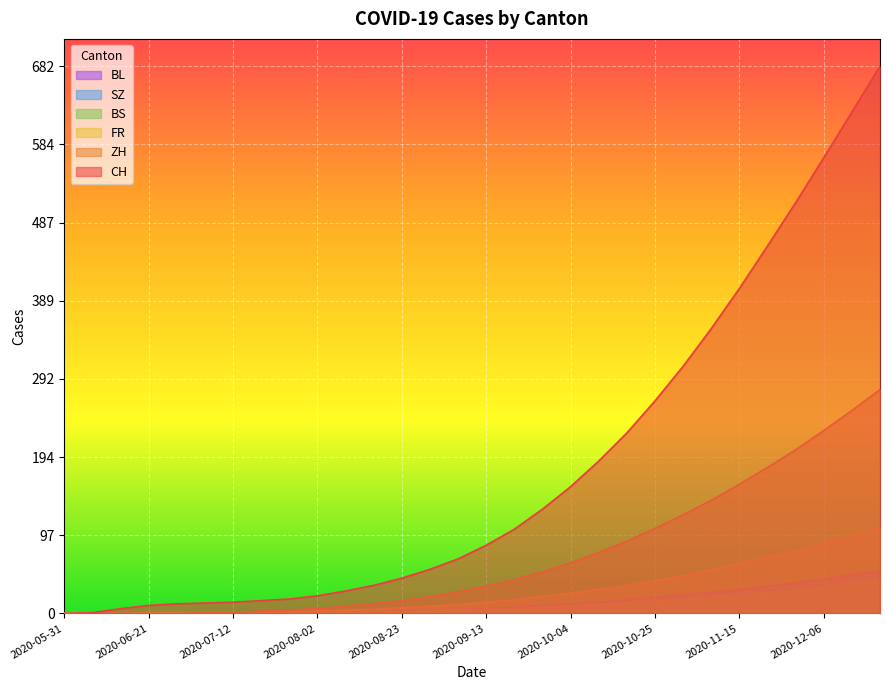

Does the chart display data point markers on the line(s)?

No